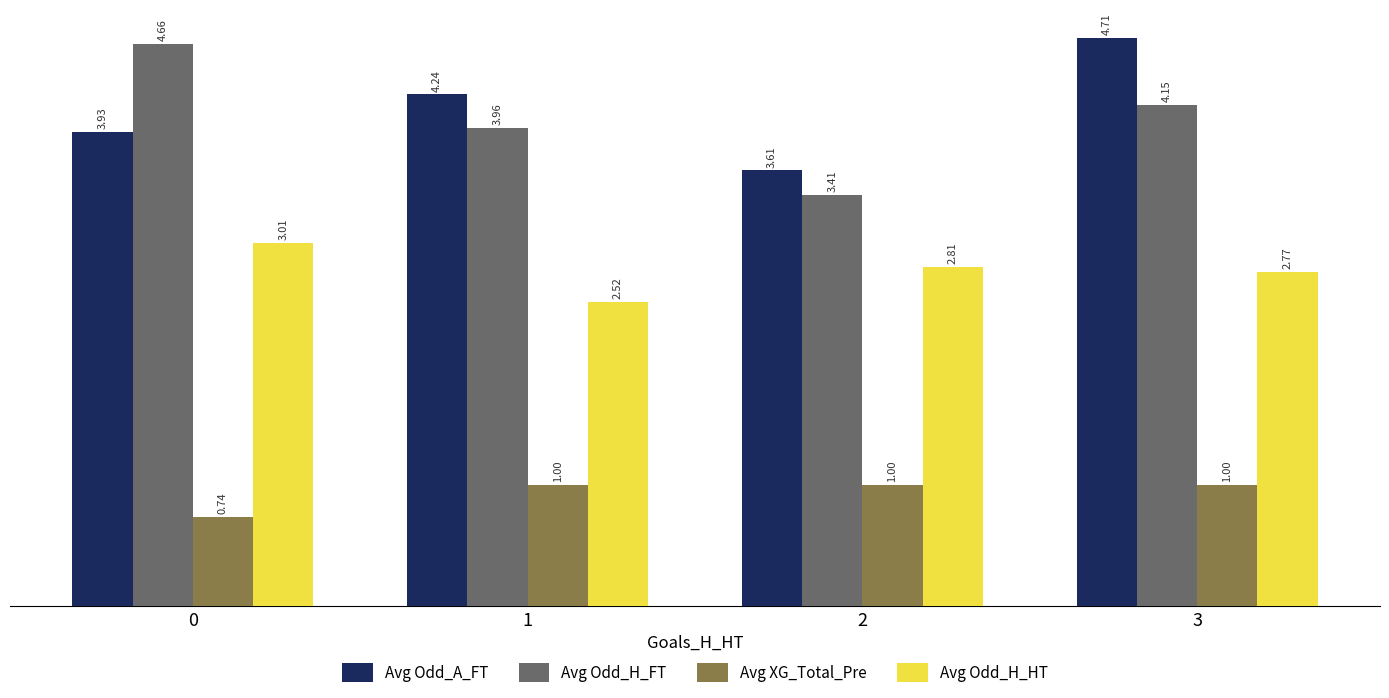

What is the sum of all Avg XG_Total_Pre values?

3.7